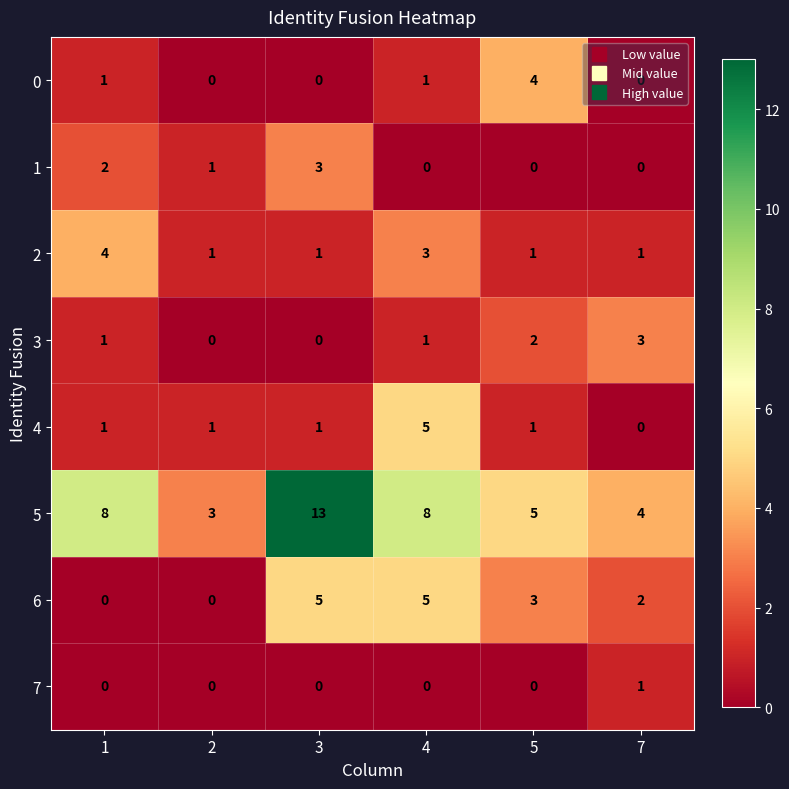

What is the difference between the highest and lowest values at 5?

5